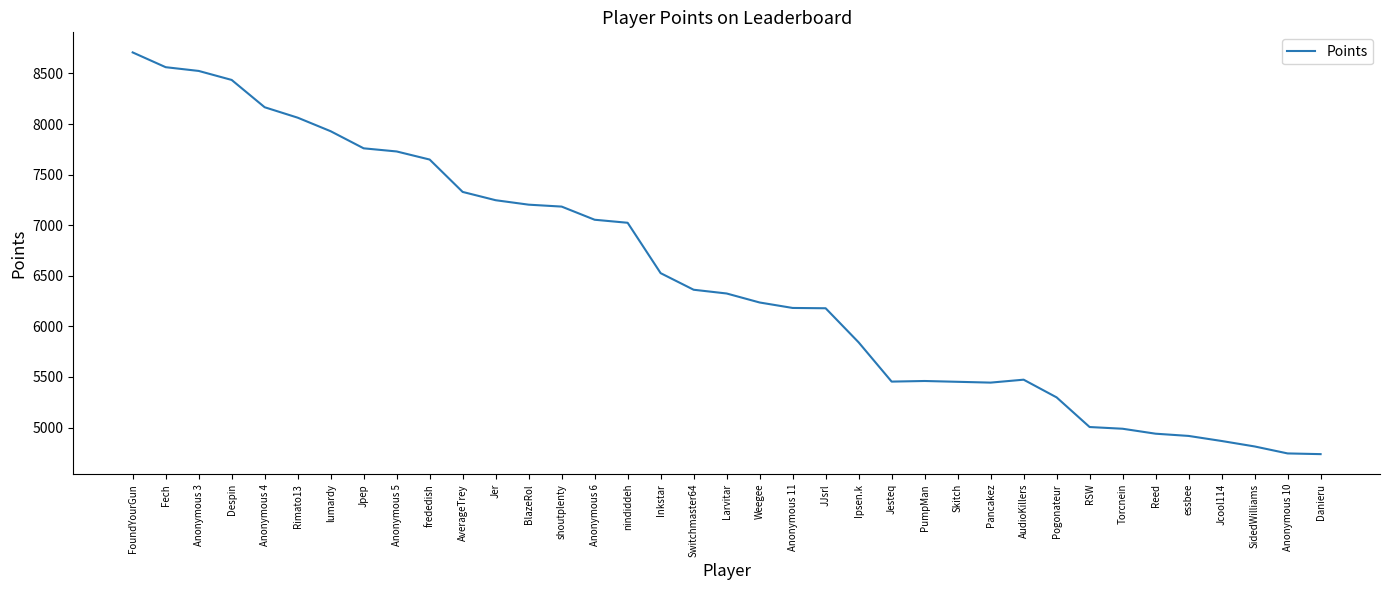

Between Anonymous 10 and AverageTrey, which is larger?

AverageTrey